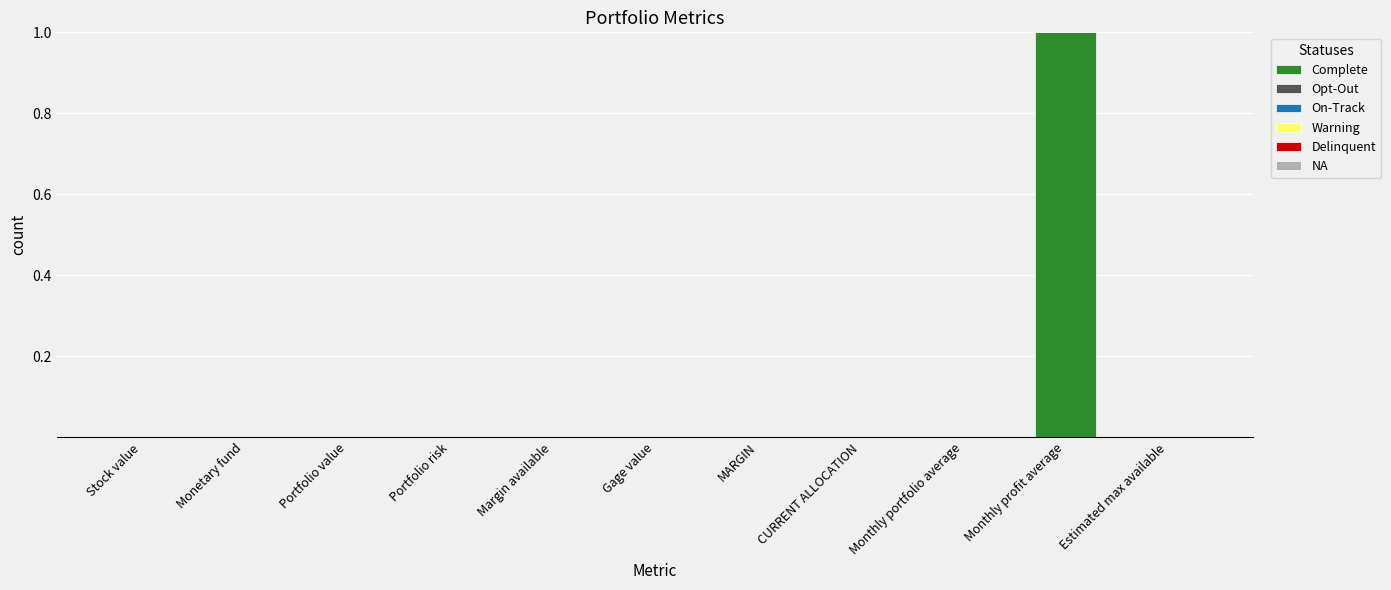

What is the greatest value displayed?

1.0